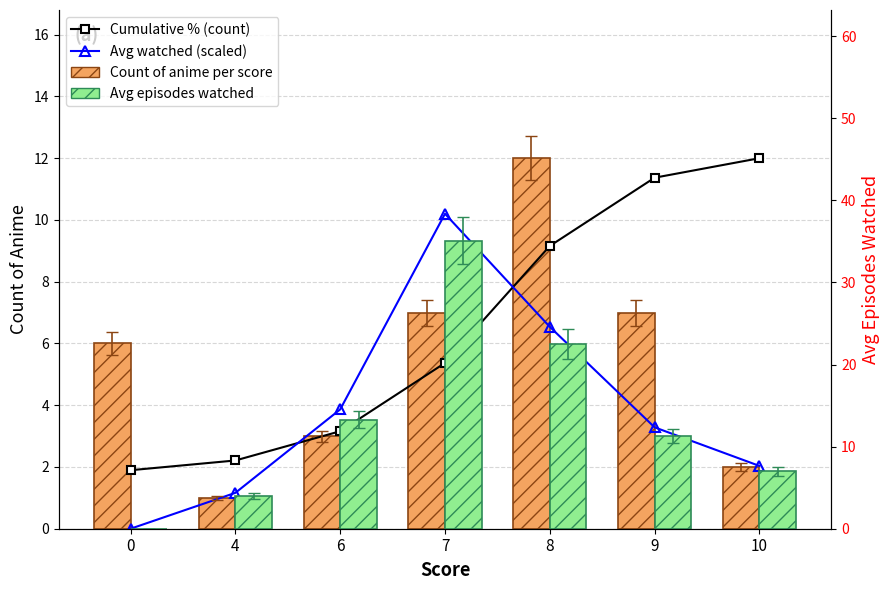

Count the number of data series in this chart.

4